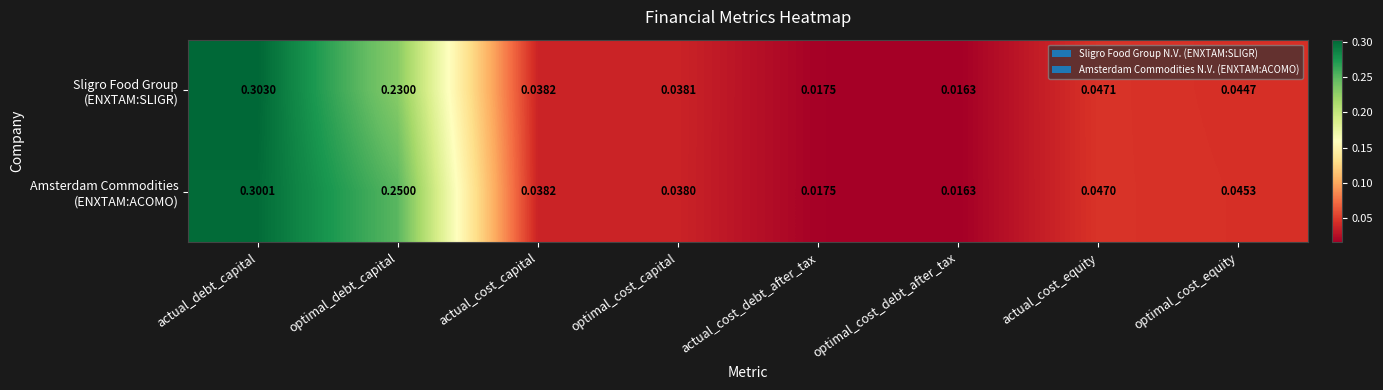

At which category is the sum across all series the highest?

actual_debt_capital